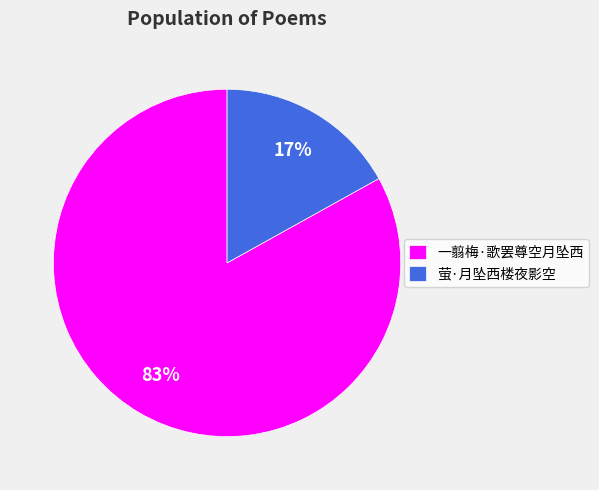

Does any single category account for the majority?

Yes